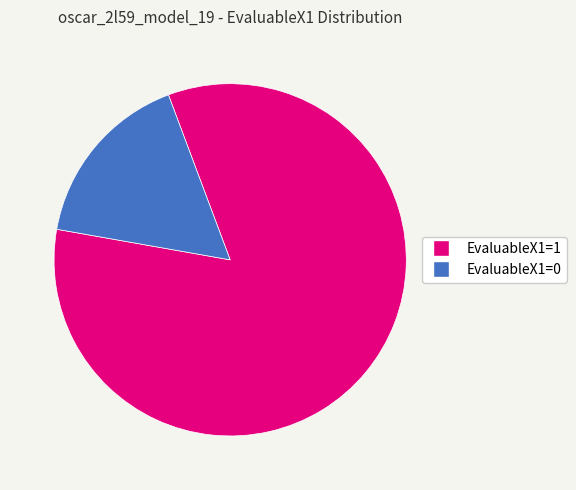

To the nearest percent, what portion does EvaluableX1=0 represent?

17%